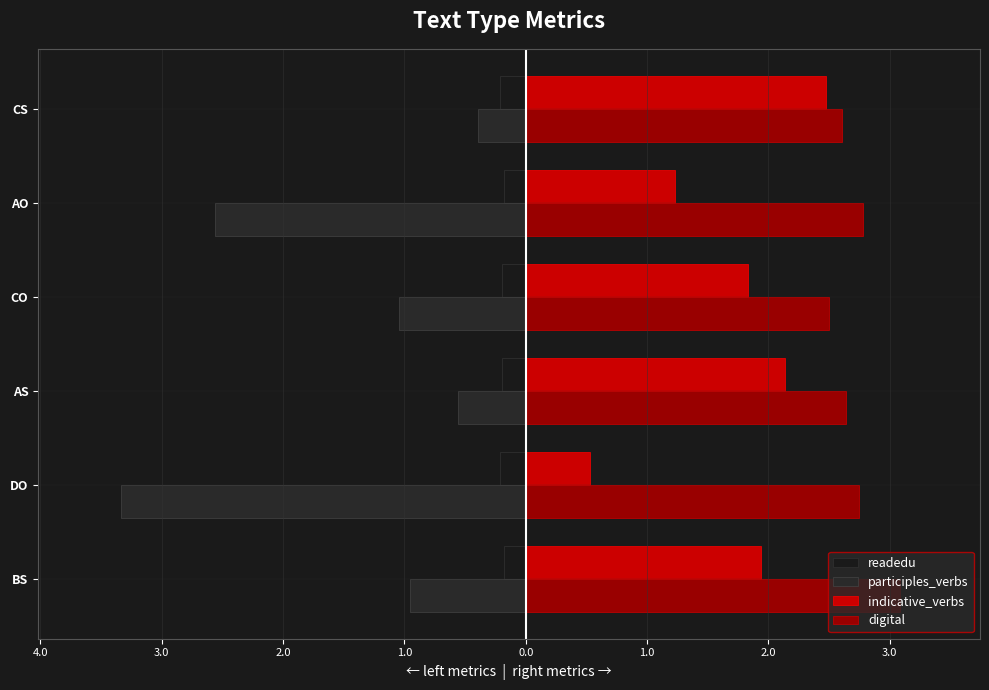

Rank the series by their average value, from highest to lowest.

digital, indicative_verbs, readedu, participles_verbs